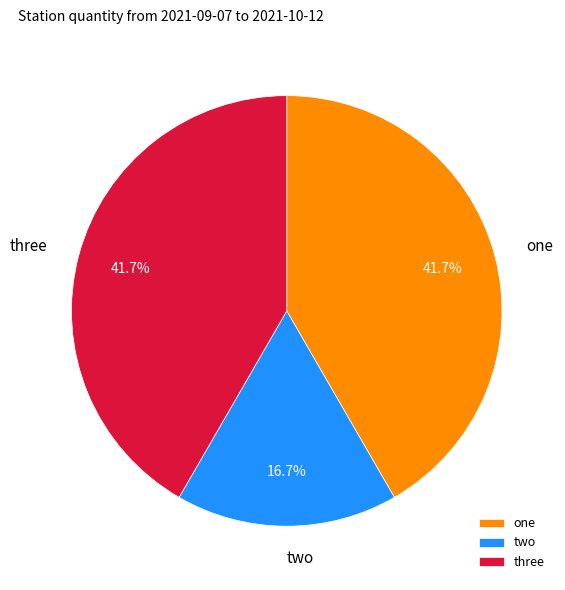

How many segments does this pie chart have?

3